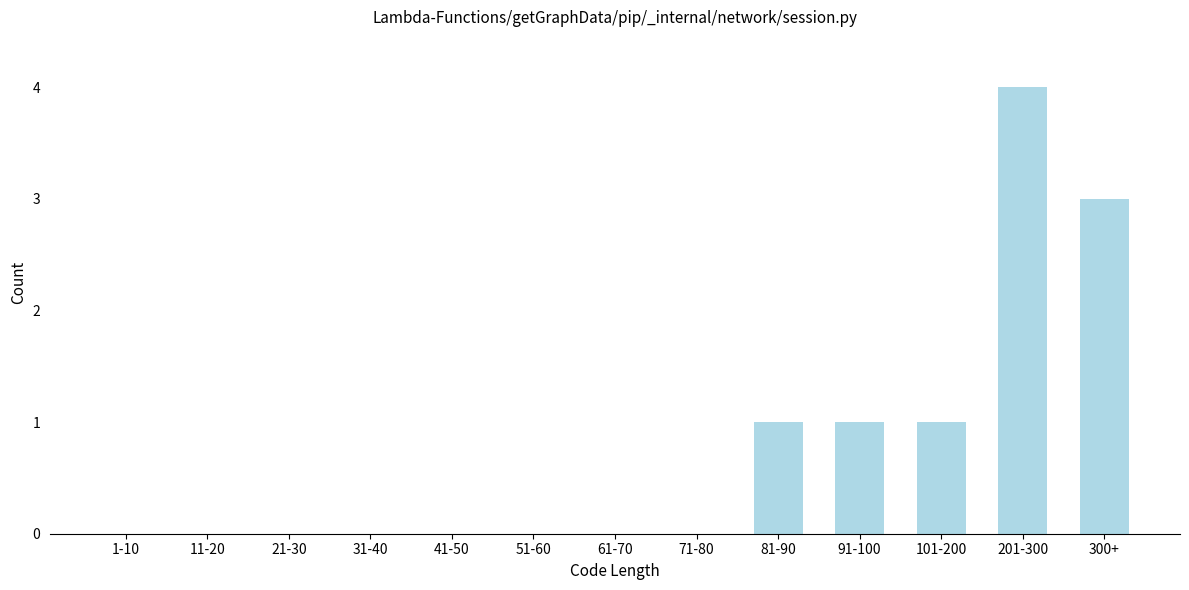

Reading left to right, extract all data points from this chart.

1-10=0	11-20=0	21-30=0	31-40=0	41-50=0	51-60=0	61-70=0	71-80=0	81-90=1	91-100=1	101-200=1	201-300=4	300+=3